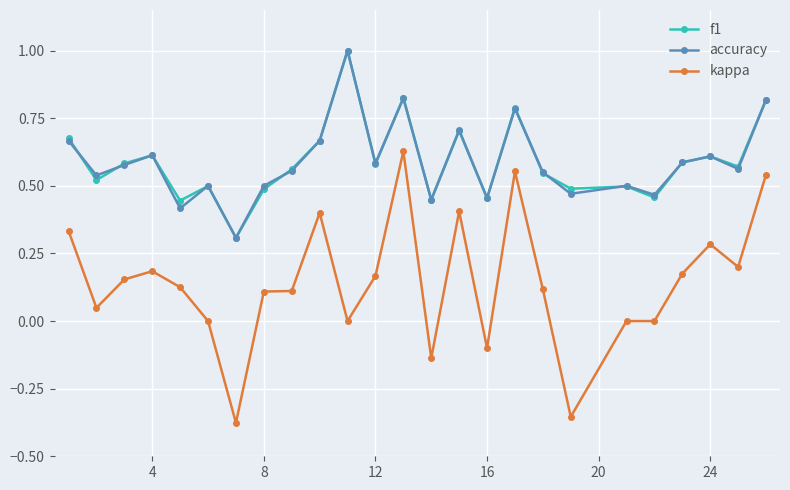

What is the greatest value displayed?

1.0